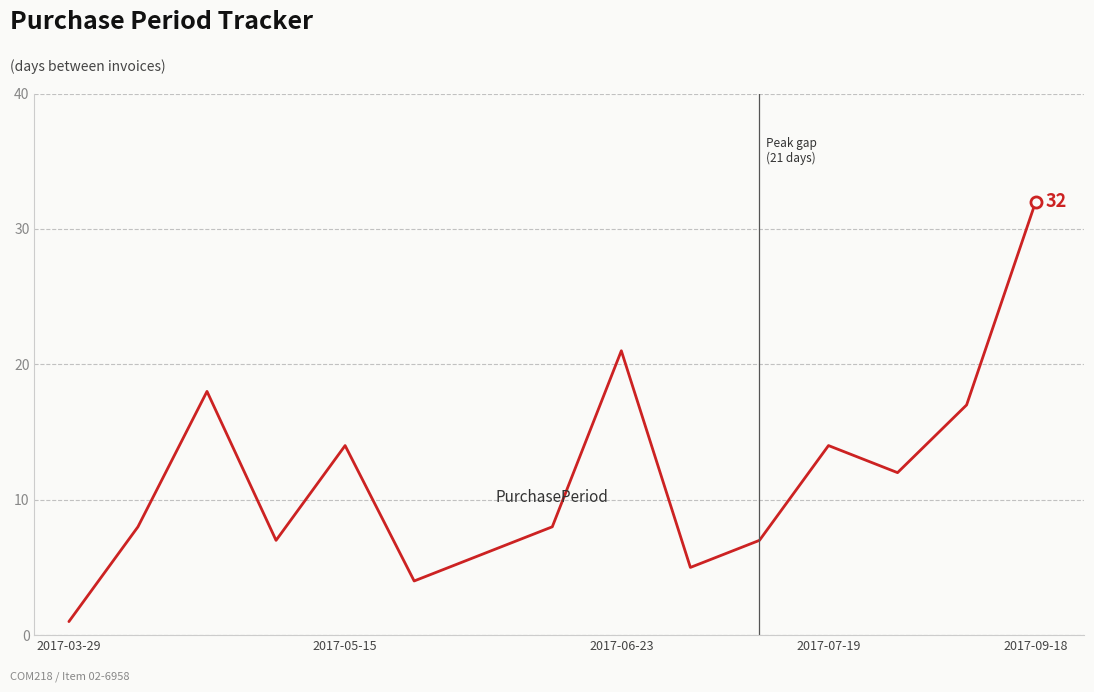

What is the greatest value displayed?

32